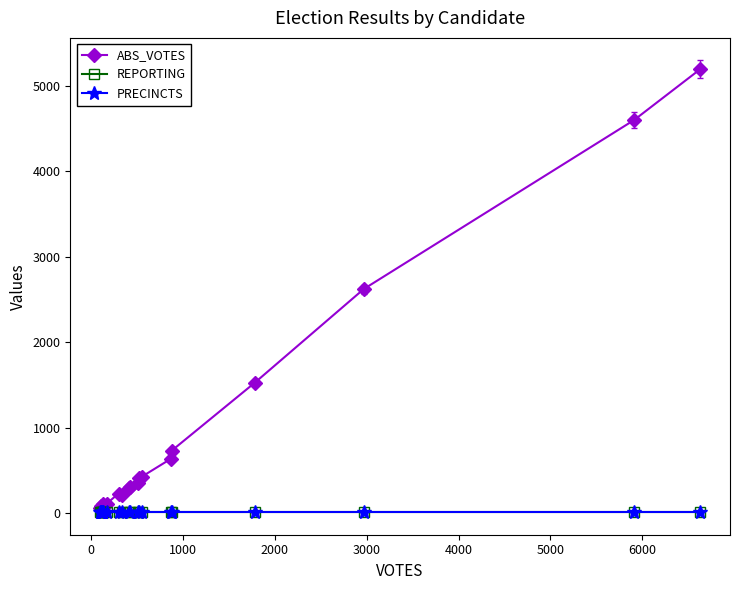

Which series has the largest range (max minus min)?

ABS_VOTES